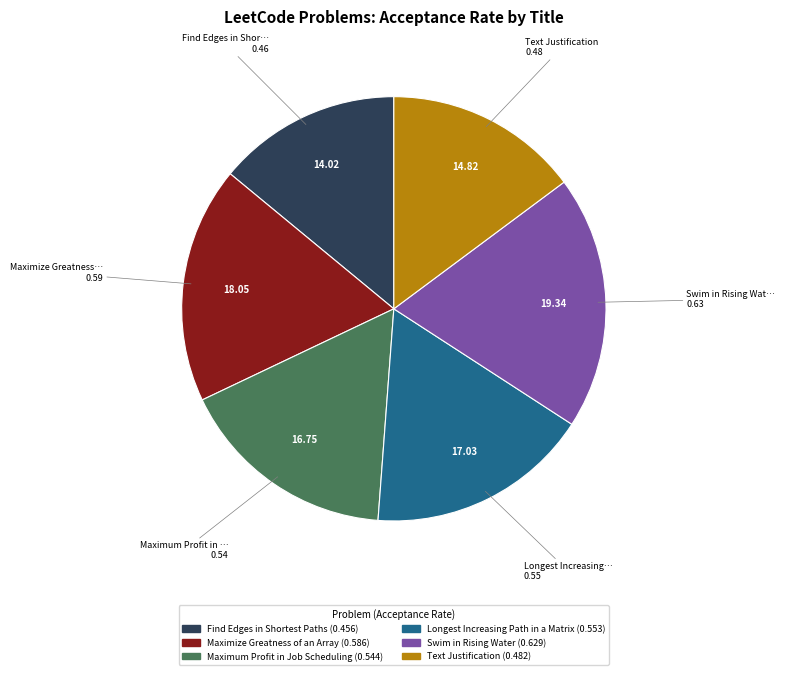

Does any single category account for the majority?

No